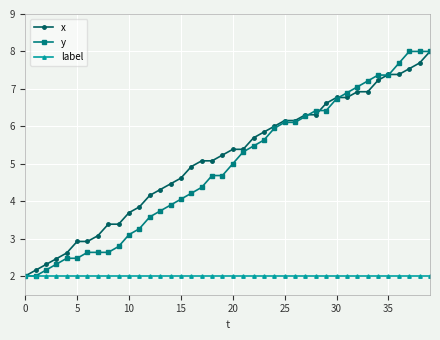

What is the minimum value shown in the chart?

2.0